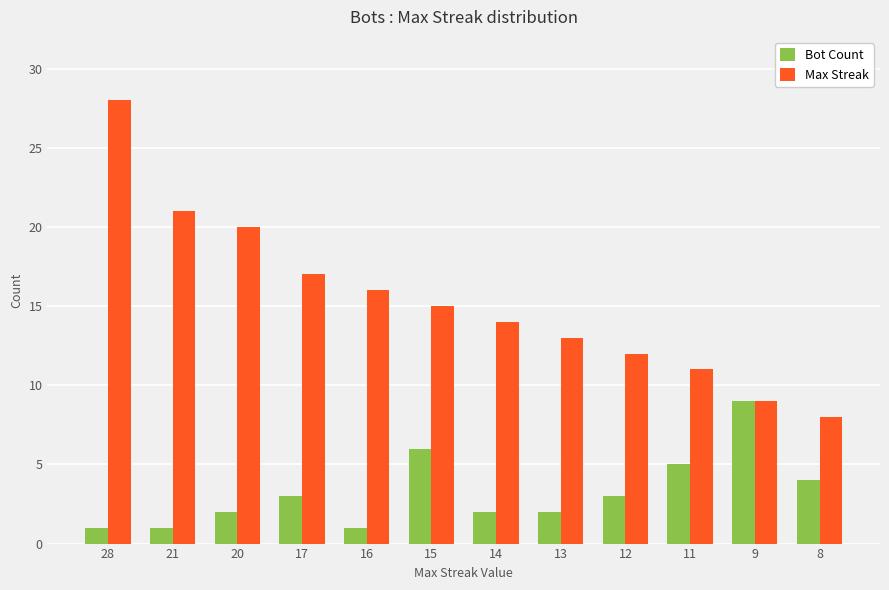

Count the number of data series in this chart.

2